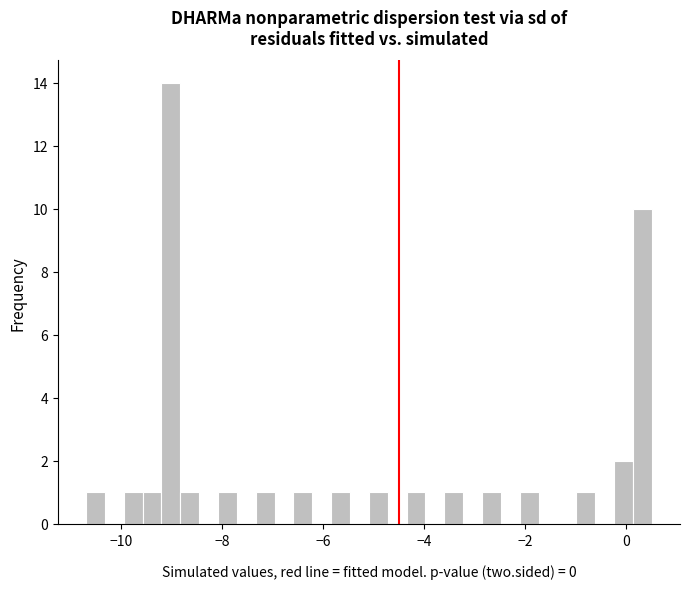

Read against the x-axis, roughly where is the centre of the tallest bar?

-9.0